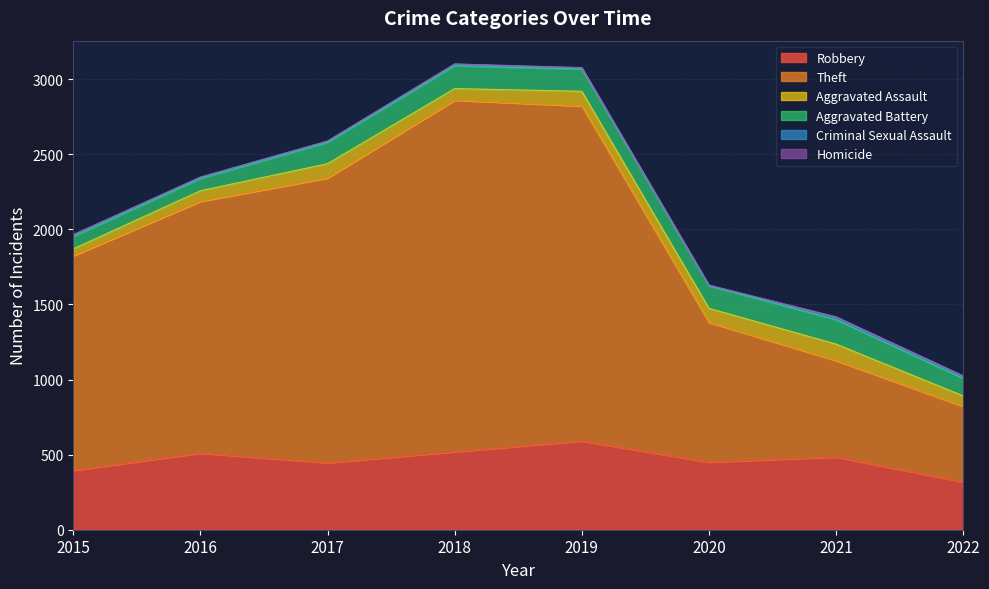

Which category has the highest value in the Robbery series?

2019